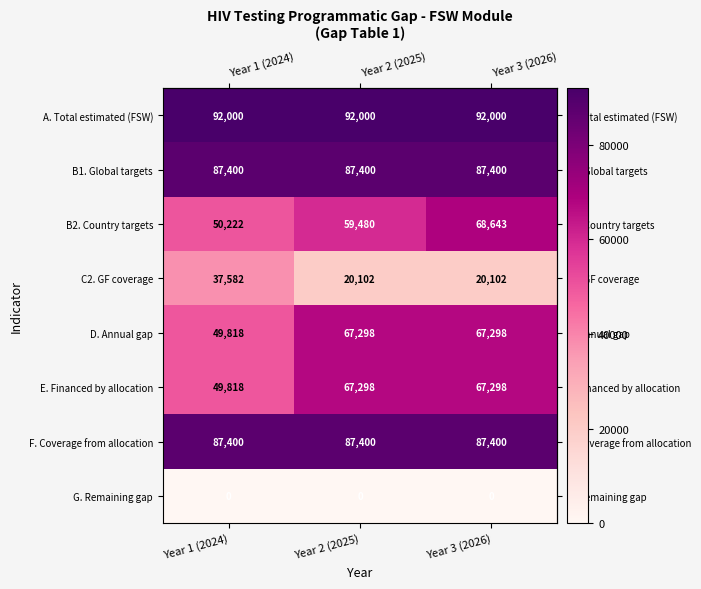

Which series has the largest total across all categories?

A. Total estimated (FSW)